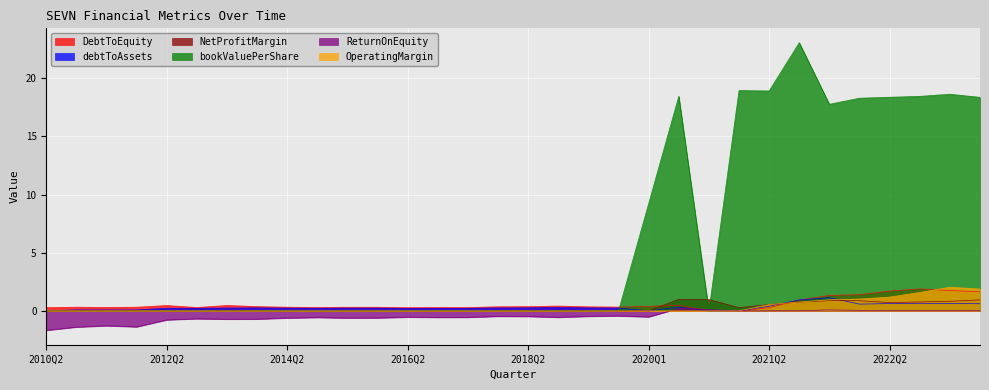

How many times do bookValuePerShare and ReturnOnEquity cross each other?

2